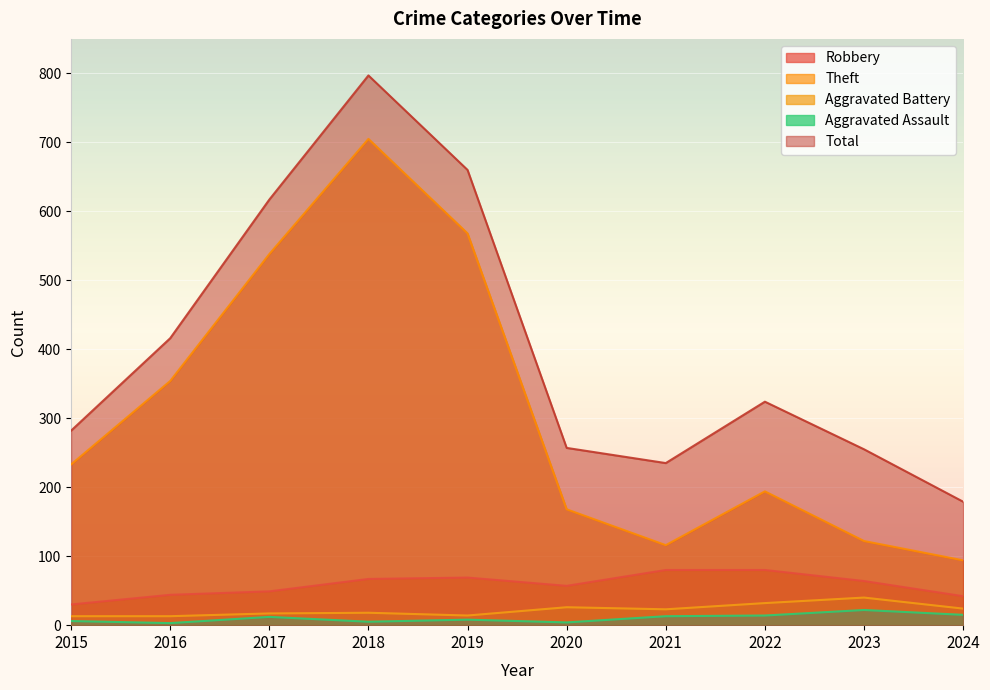

How many lines are shown in the chart?

5